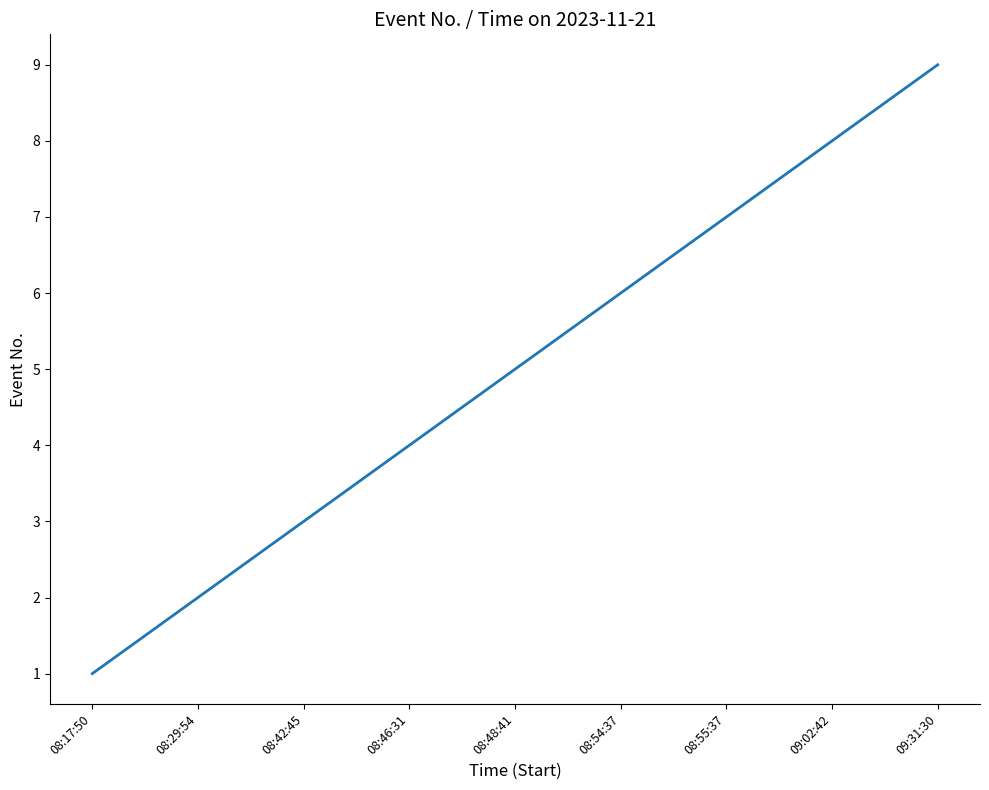

What is the difference between the second highest and minimum values?

7